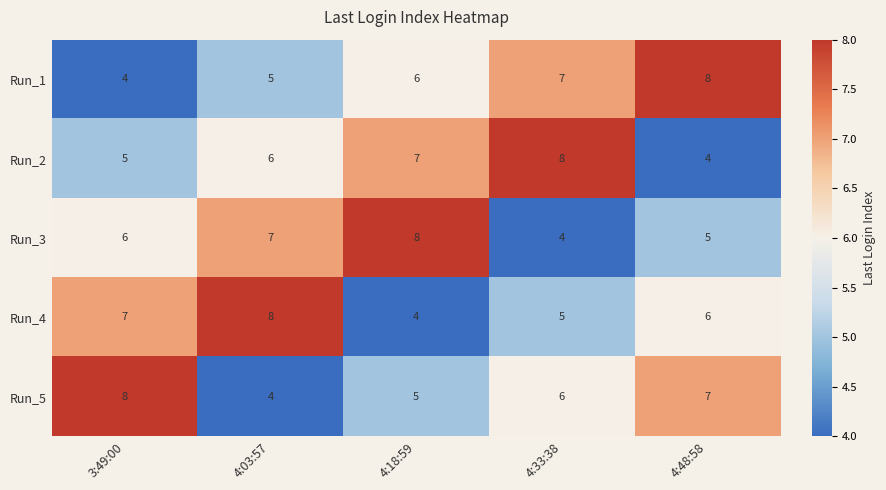

What is the approximate value of Run_3 at 4:48:58?

5